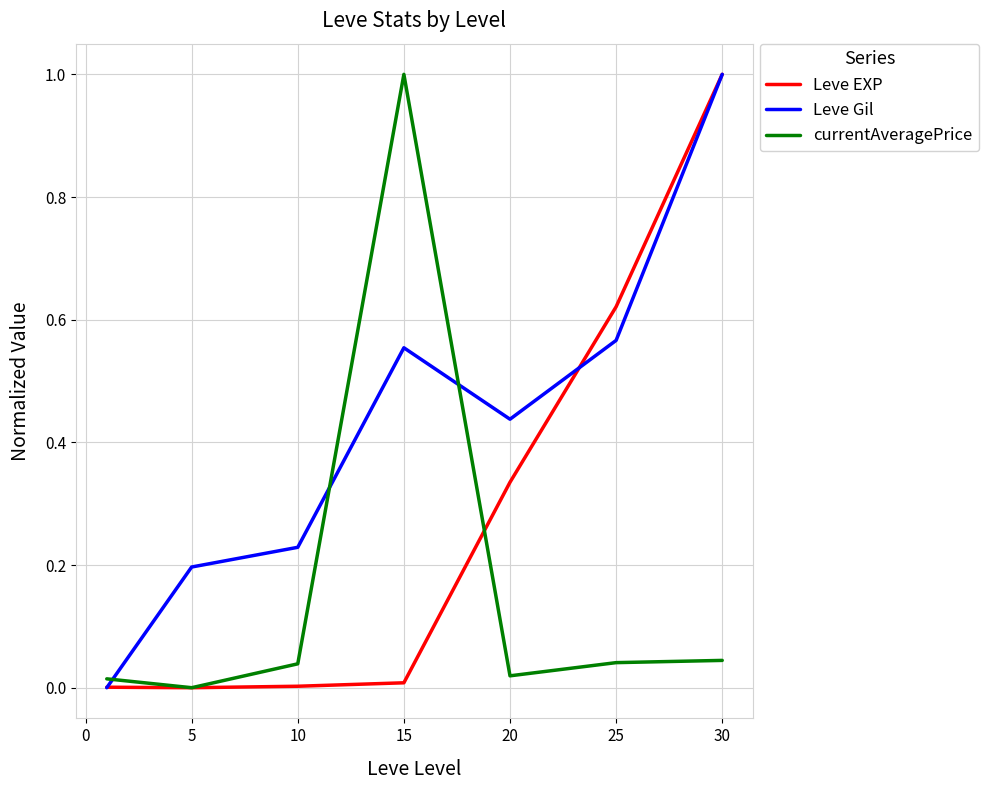

In currentAveragePrice, how many points are higher than both neighbors (excluding endpoints)?

1